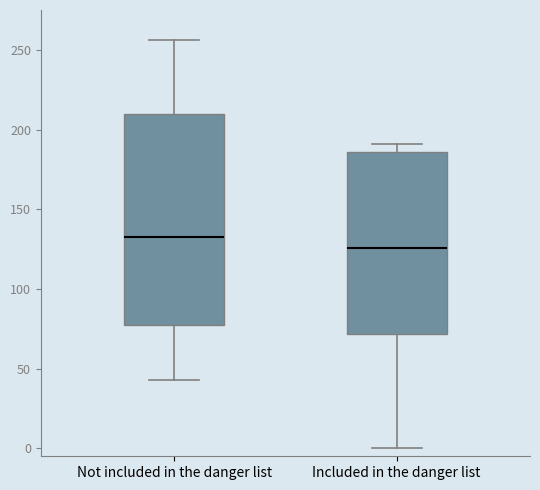

Which box is the tallest, from its lower edge to its upper edge?

Not included in the danger list